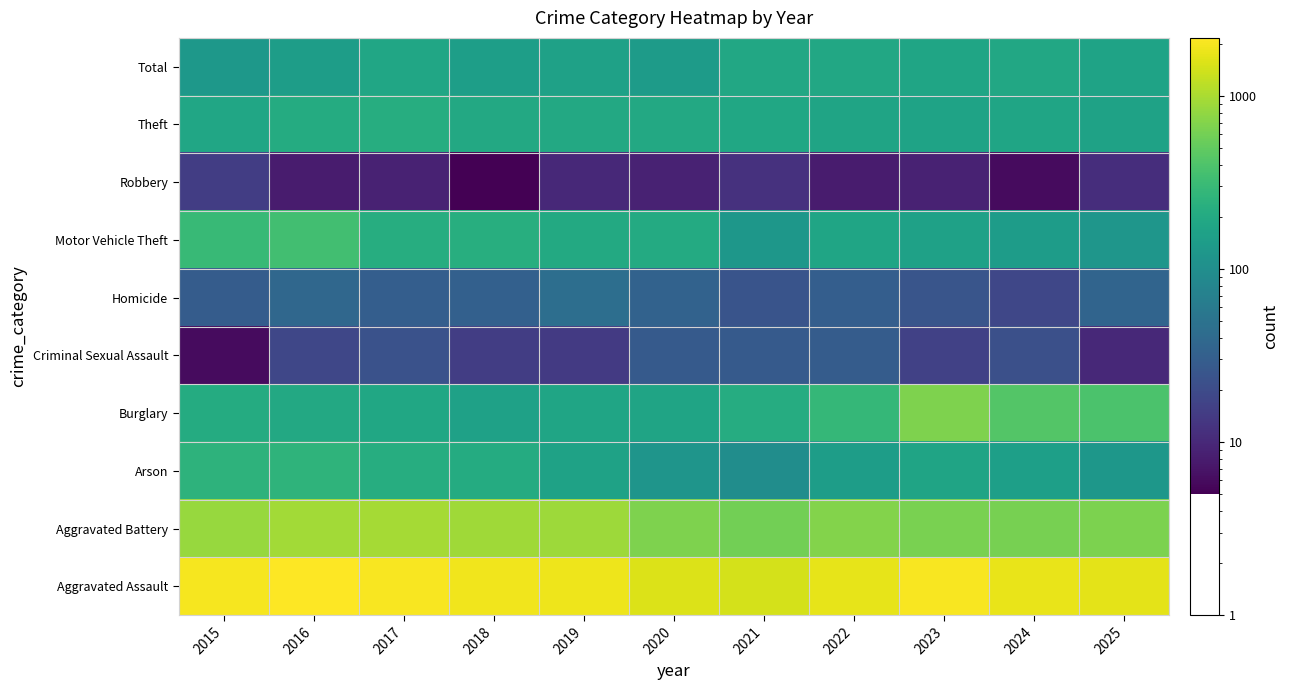

At how many categories does at least one series exceed 864?

11